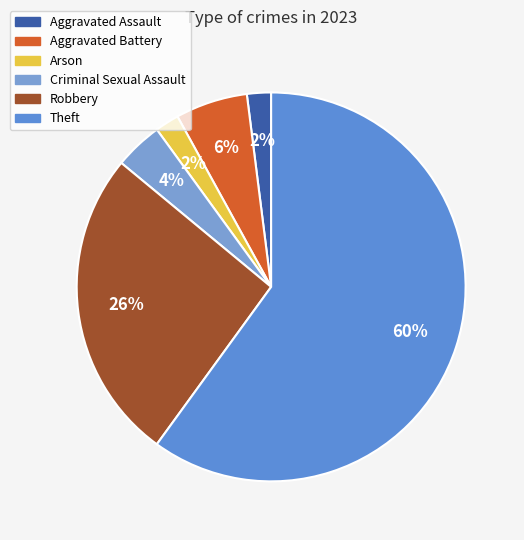

Is it true that Aggravated Assault is 1% of the pie?

False